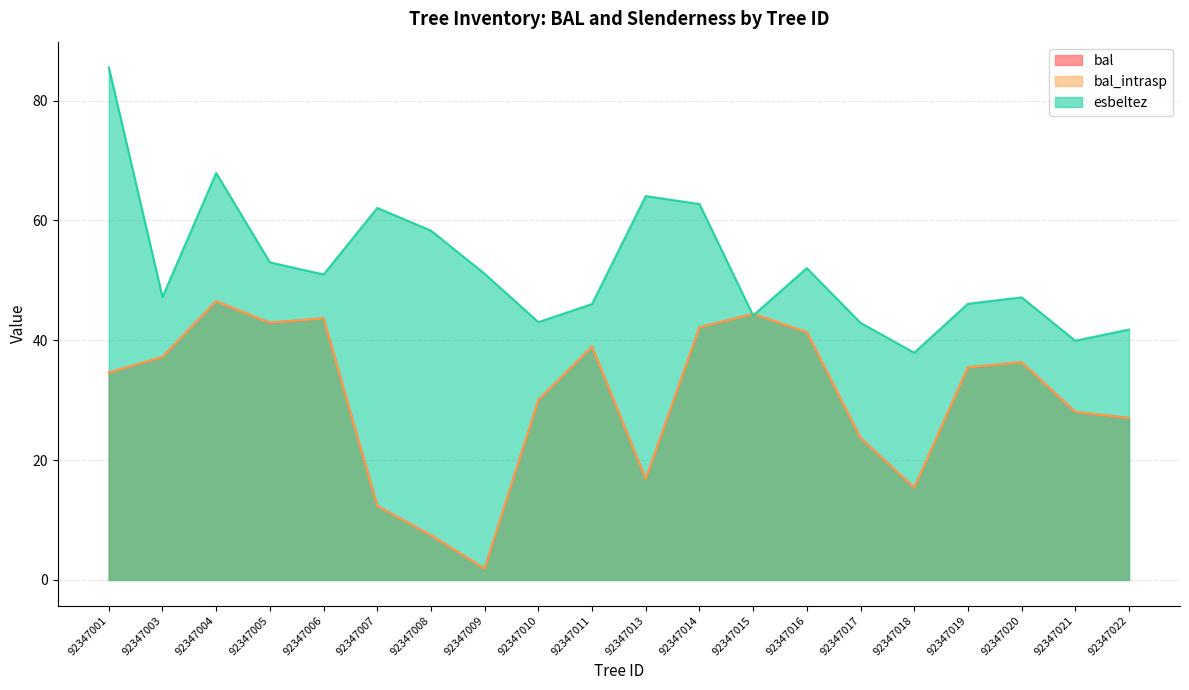

Reading left to right, extract all data points from this chart.

bal: 34.6	37.2	46.5	42.9	43.7	12.4	7.5	1.9	30.0	38.9	16.9	42.1	44.4	41.4	23.7	15.4	35.5	36.4	28.0	27.0
bal_intrasp: 34.6	37.2	46.5	42.9	43.7	12.4	7.5	1.9	30.0	38.9	16.9	42.1	44.4	41.4	23.7	15.4	35.5	36.4	28.0	27.0
esbeltez: 85.6	47.2	67.9	53.0	51.0	62.1	58.3	51.1	43.0	46.0	64.1	62.7	44.1	52.0	42.9	37.9	46.1	47.2	39.9	41.8